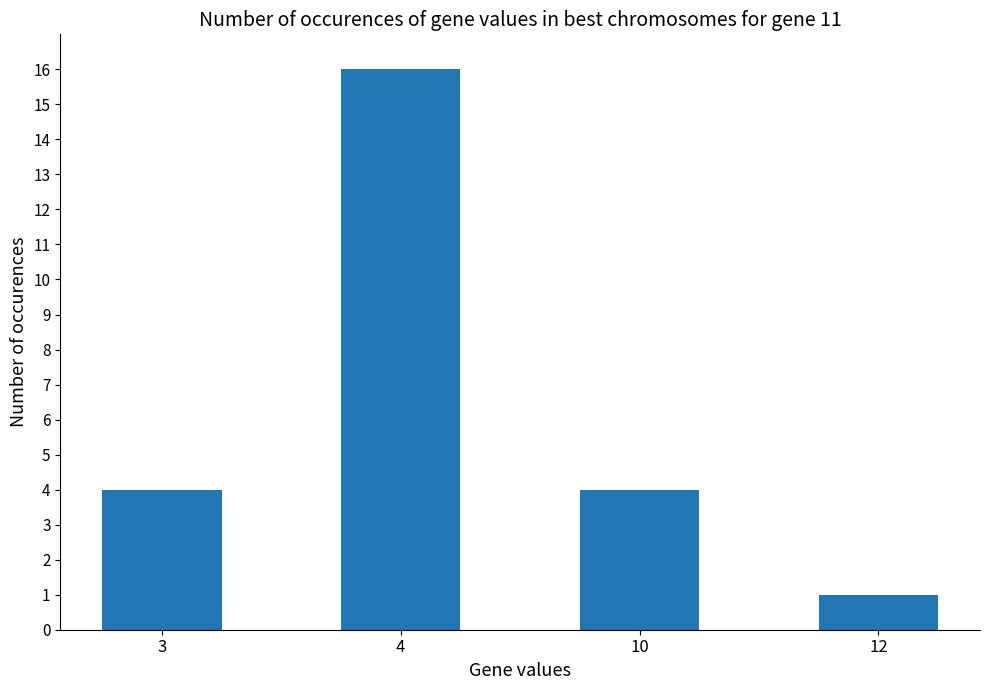

Count the number of data series in this chart.

1